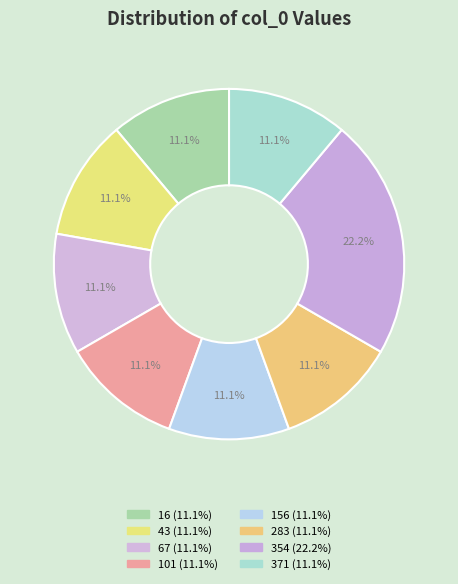

Does 16 represent more than half of the total?

No